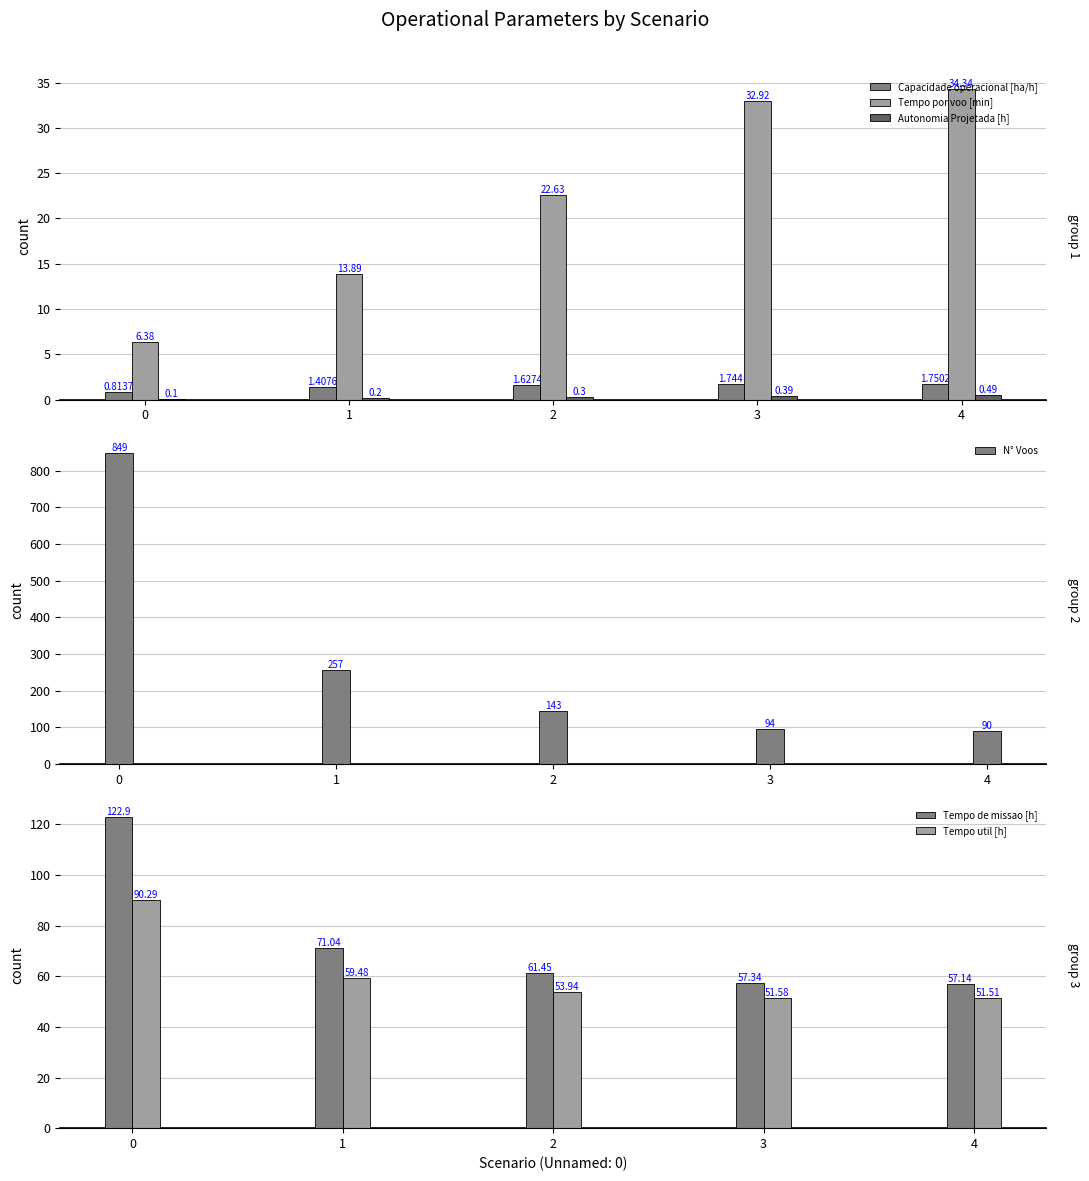

List the series in order of their peak value, lowest first.

Autonomia Projetada [h], Capacidade operacional [ha/h], Tempo por voo [min], Tempo util [h], Tempo de missao [h], N° Voos